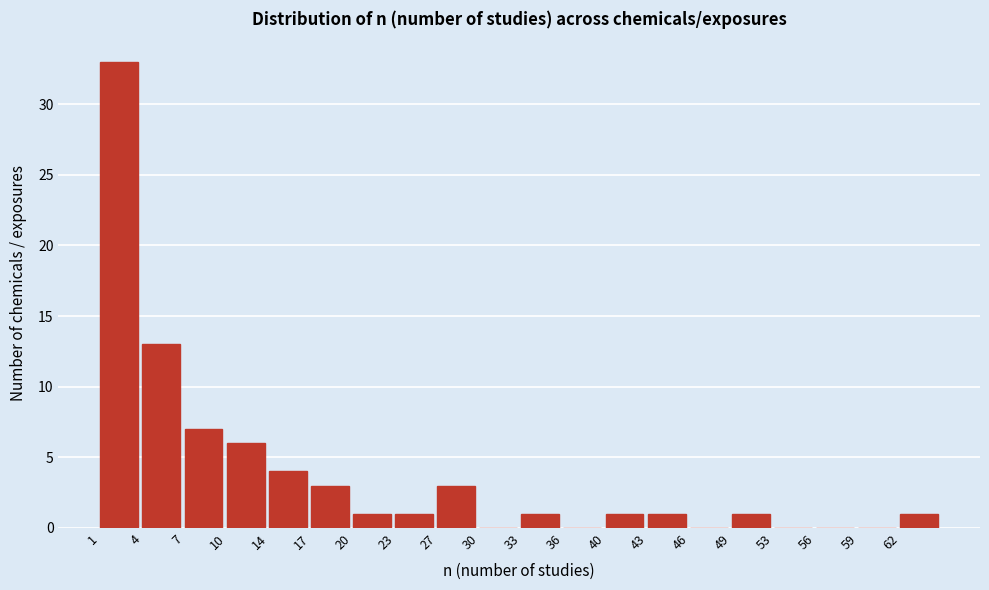

Reading left to right, list all the values displayed in this chart.

1=33	4=13	7=7	10=6	14=4	17=3	20=1	23=1	27=3	30=0	33=1	36=0	40=1	43=1	46=0	49=1	53=0	56=0	59=0	62=1